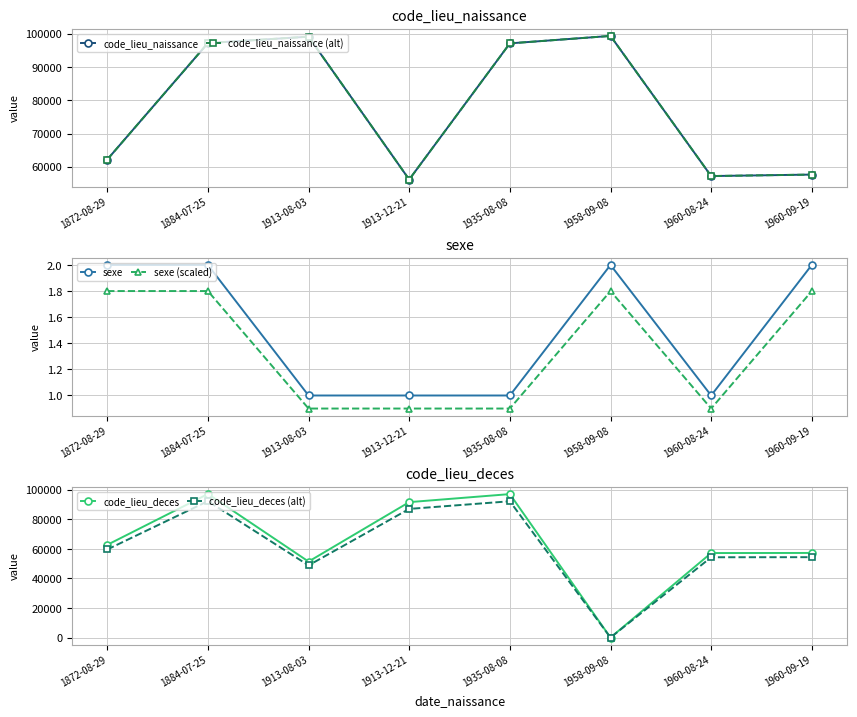

Between which two adjacent categories do code_lieu_deces (alt) and sexe first intersect?

1935-08-08 and 1958-09-08